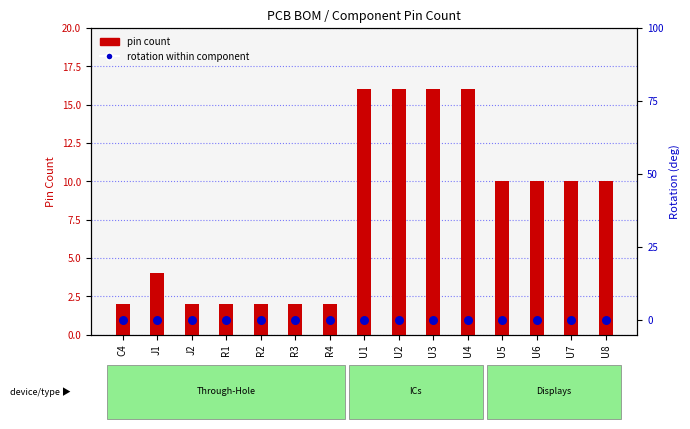

What are all the series names shown in the legend?

pin count, rotation within component